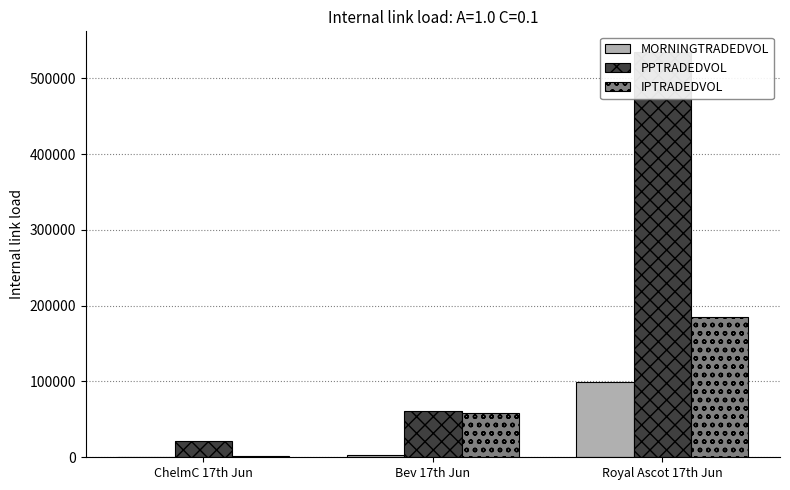

How many values in the IPTRADEDVOL series are below 58347?

1